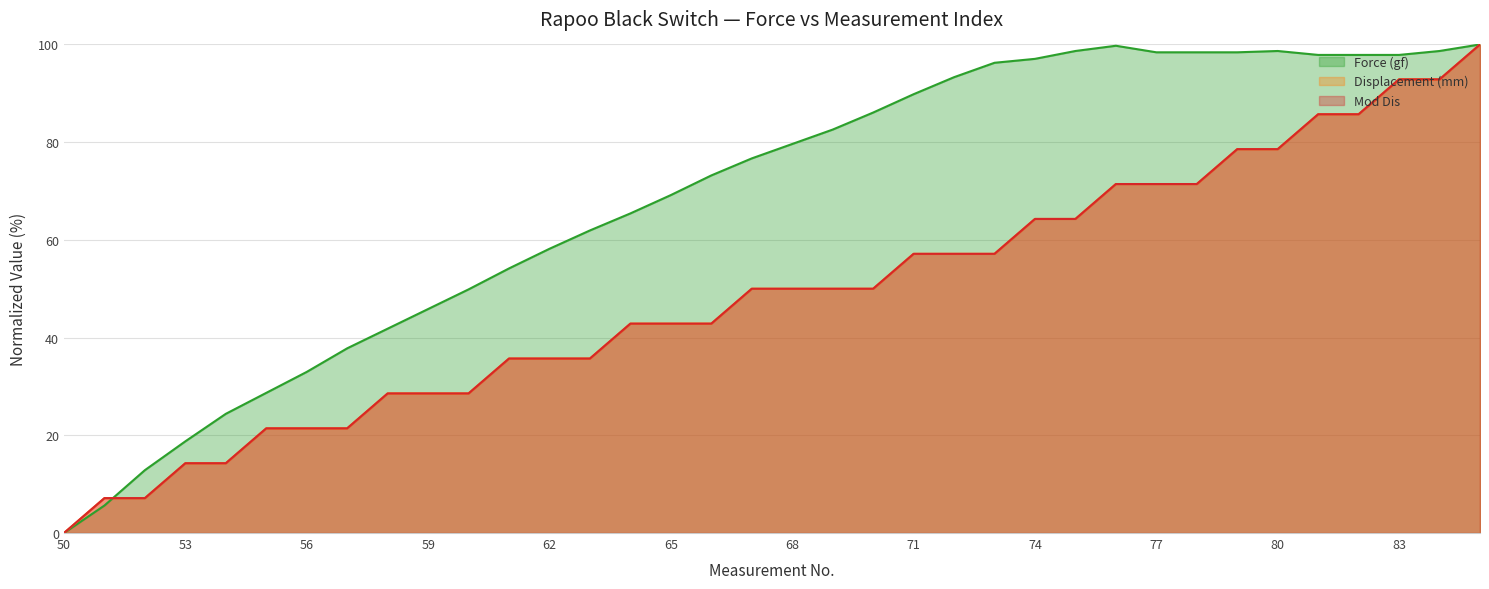

Does the chart have visible grid lines?

Yes